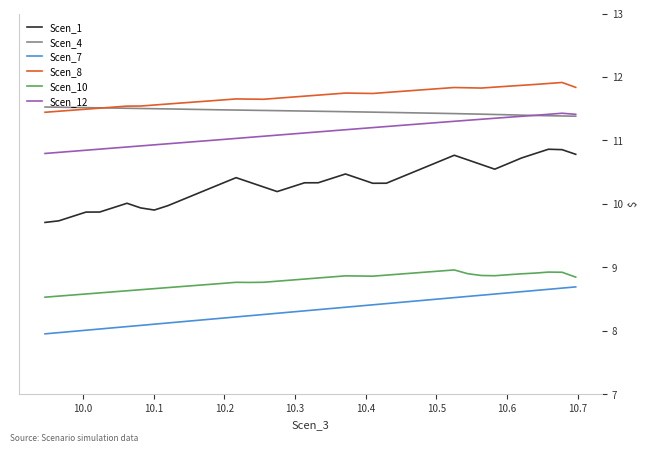

What is the average value of the Scen_8 series?

11.7